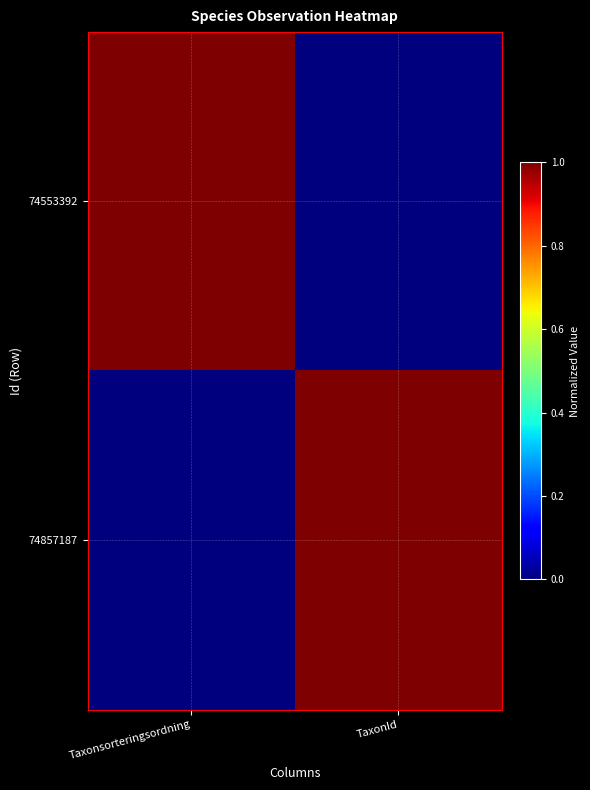

Rank the series at Taxonsorteringsordning from highest to lowest value.

74553392, 74857187